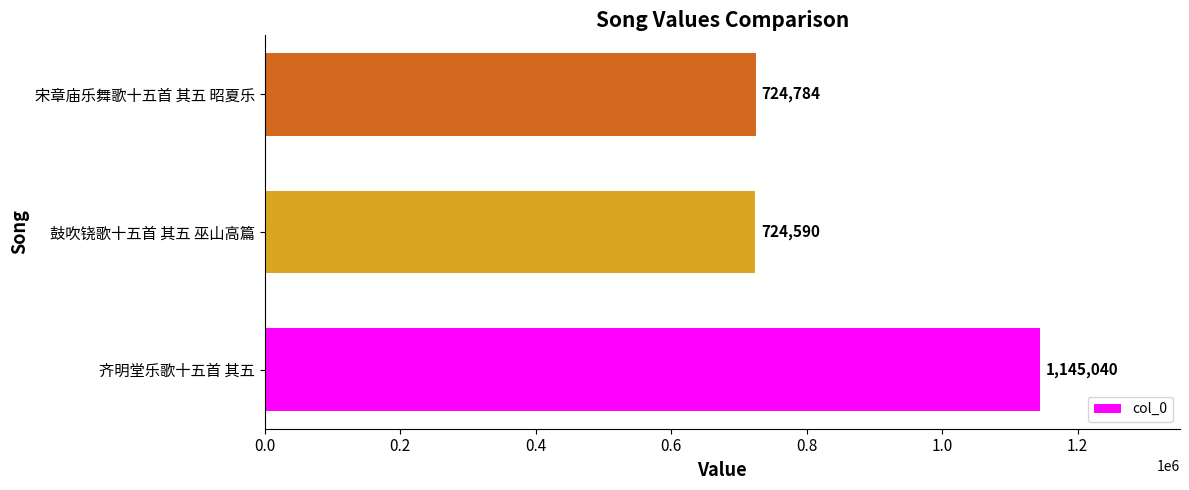

What is the change in value from 鼓吹铙歌十五首 其五 巫山高篇 to 宋章庙乐舞歌十五首 其五 昭夏乐?

+194